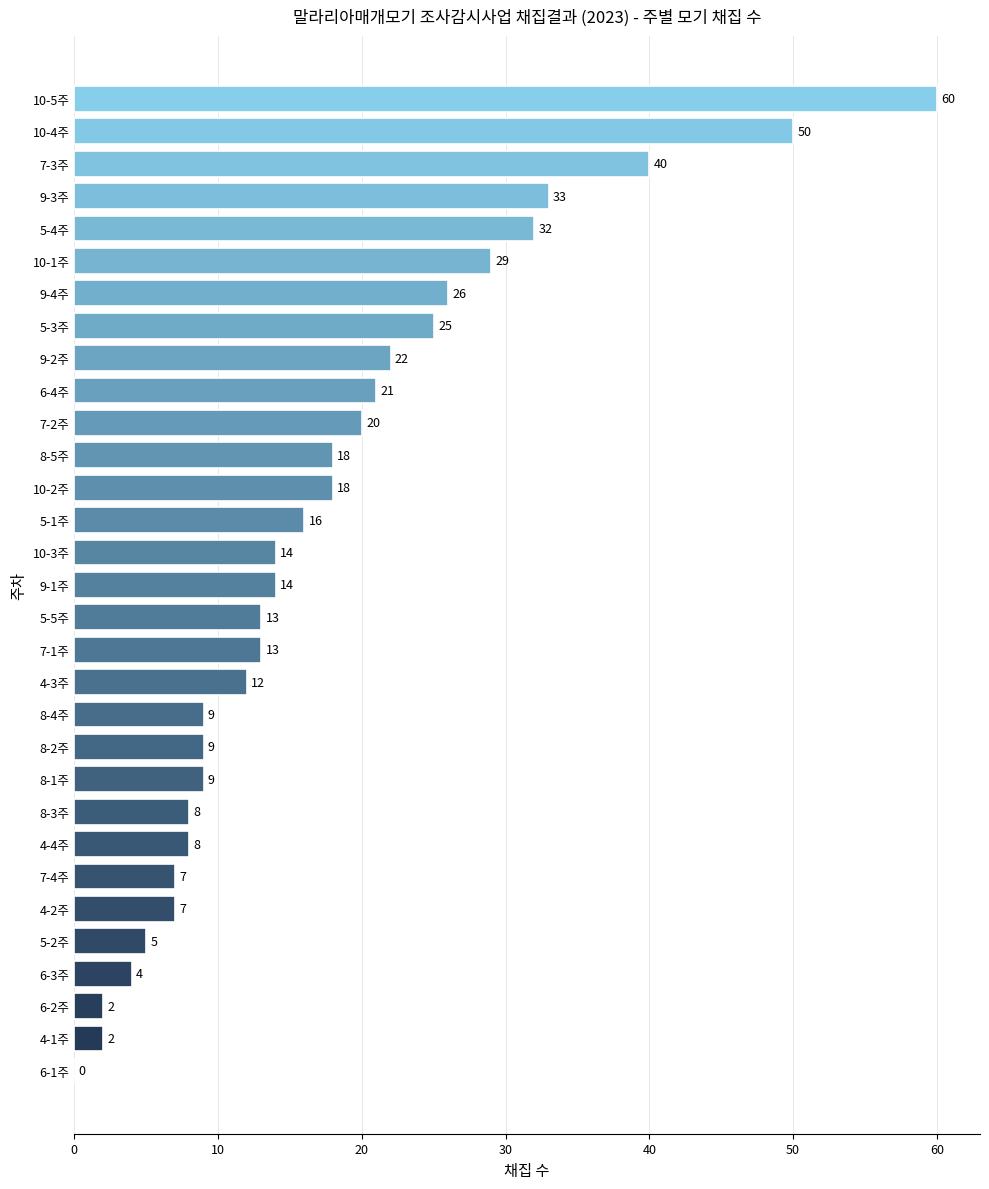

Reading top to bottom, transcribe all the data shown in this chart.

10-5주=60	10-4주=50	7-3주=40	9-3주=33	5-4주=32	10-1주=29	9-4주=26	5-3주=25	9-2주=22	6-4주=21	7-2주=20	8-5주=18	10-2주=18	5-1주=16	10-3주=14	9-1주=14	5-5주=13	7-1주=13	4-3주=12	8-4주=9	8-2주=9	8-1주=9	8-3주=8	4-4주=8	7-4주=7	4-2주=7	5-2주=5	6-3주=4	6-2주=2	4-1주=2	6-1주=0